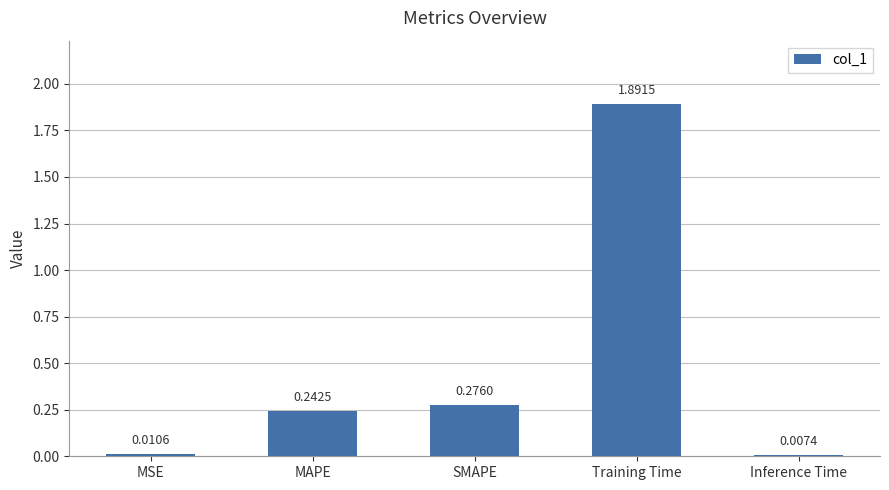

Which category has the lowest value across all series?

Inference Time